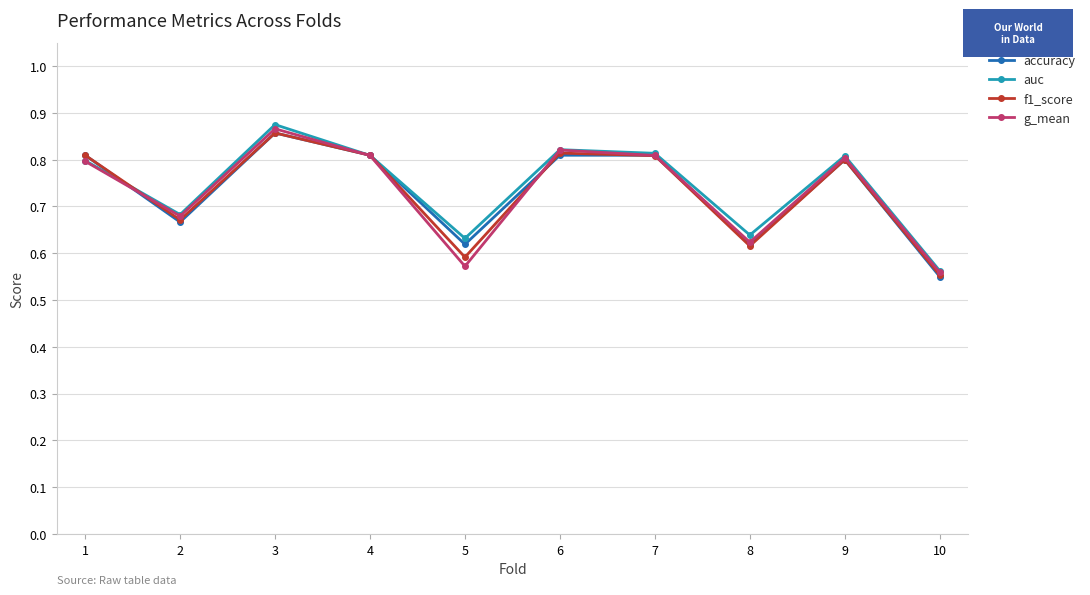

In g_mean, how many points are lower than both neighbors (excluding endpoints)?

3